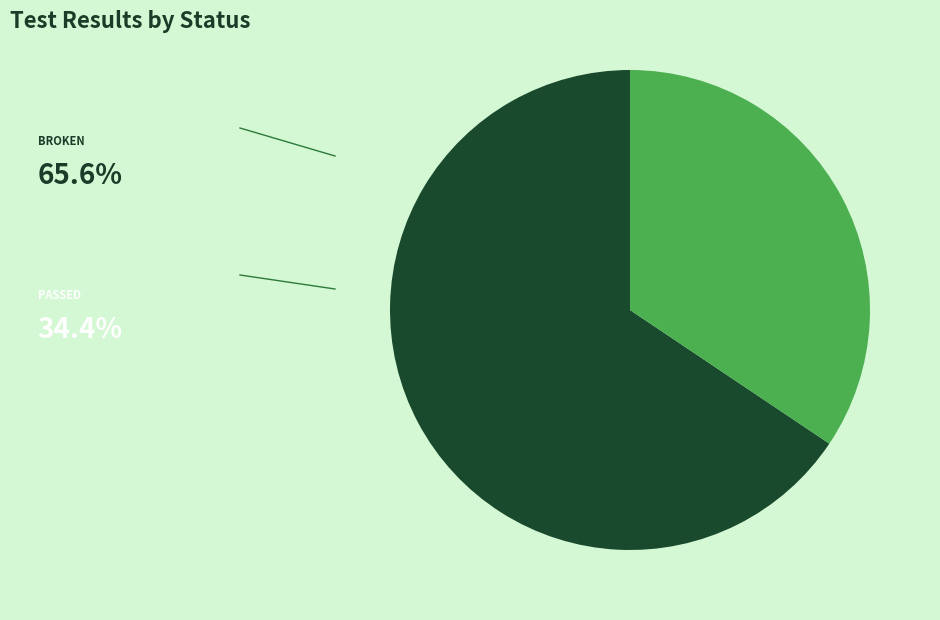

Does any single category account for the majority?

Yes